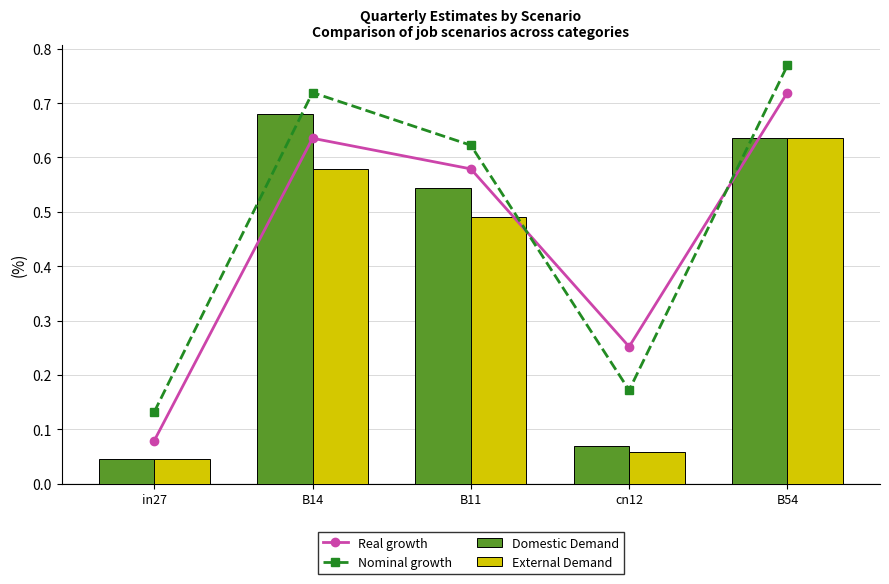

Rank the series by their maximum value, from lowest to highest.

External Demand, Domestic Demand, Real growth, Nominal growth